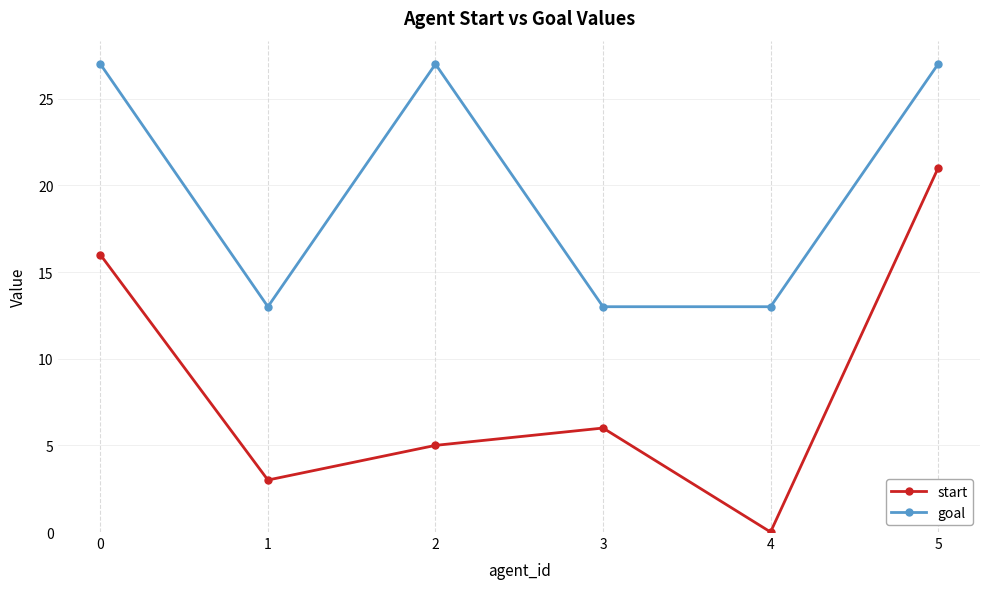

What is the sum of all start values?

51